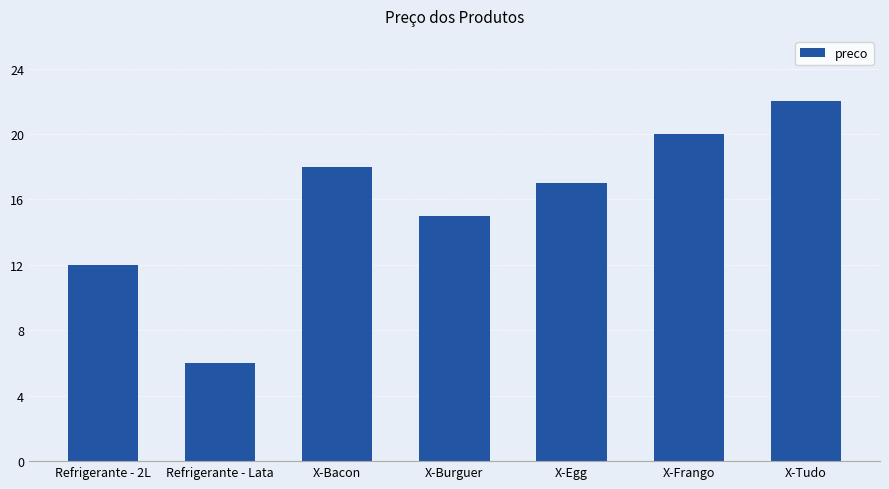

What is the average value?

16